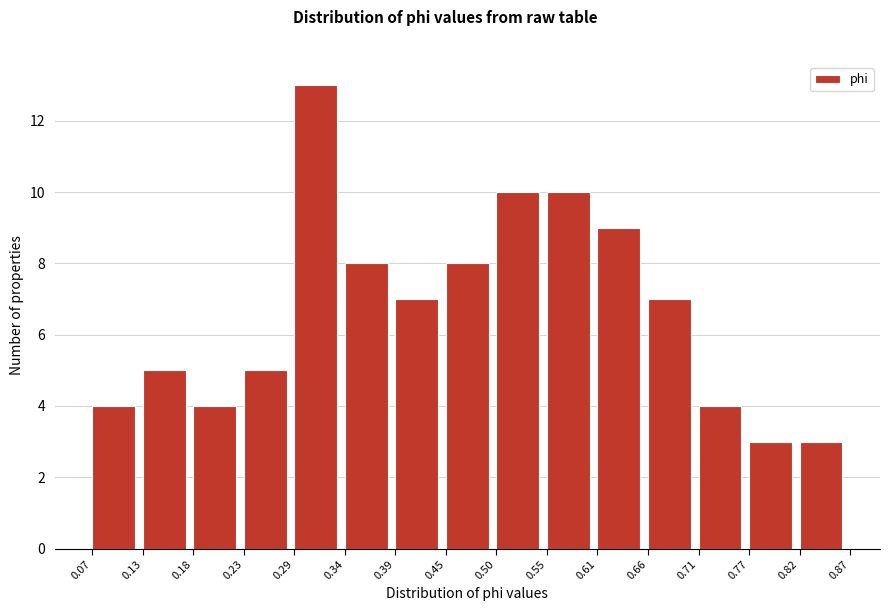

Reading left to right, list every bar in this chart as the range it spans on the x-axis followed by its height. The values are not printed on the chart, so give them approximately, as read against the axis.

0.07 to 0.13: 4
0.13 to 0.18: 5
0.18 to 0.23: 4
0.23 to 0.29: 5
0.29 to 0.34: 13
0.34 to 0.39: 8
0.39 to 0.45: 7
0.45 to 0.50: 8
0.50 to 0.55: 10
0.55 to 0.61: 10
0.61 to 0.66: 9
0.66 to 0.71: 7
0.71 to 0.77: 4
0.77 to 0.82: 3
0.82 to 0.87: 3